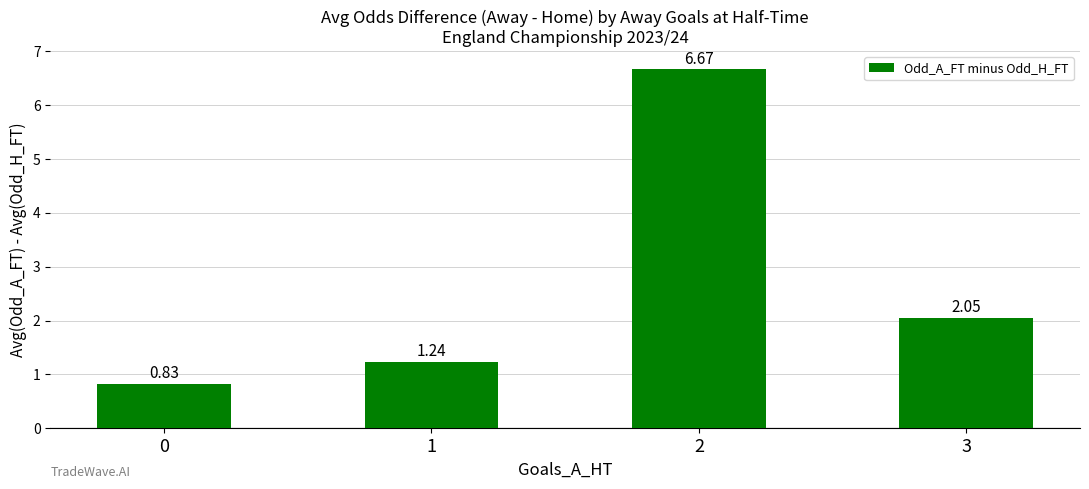

What is the ratio of the value at 2 to the value at 3?

3.3